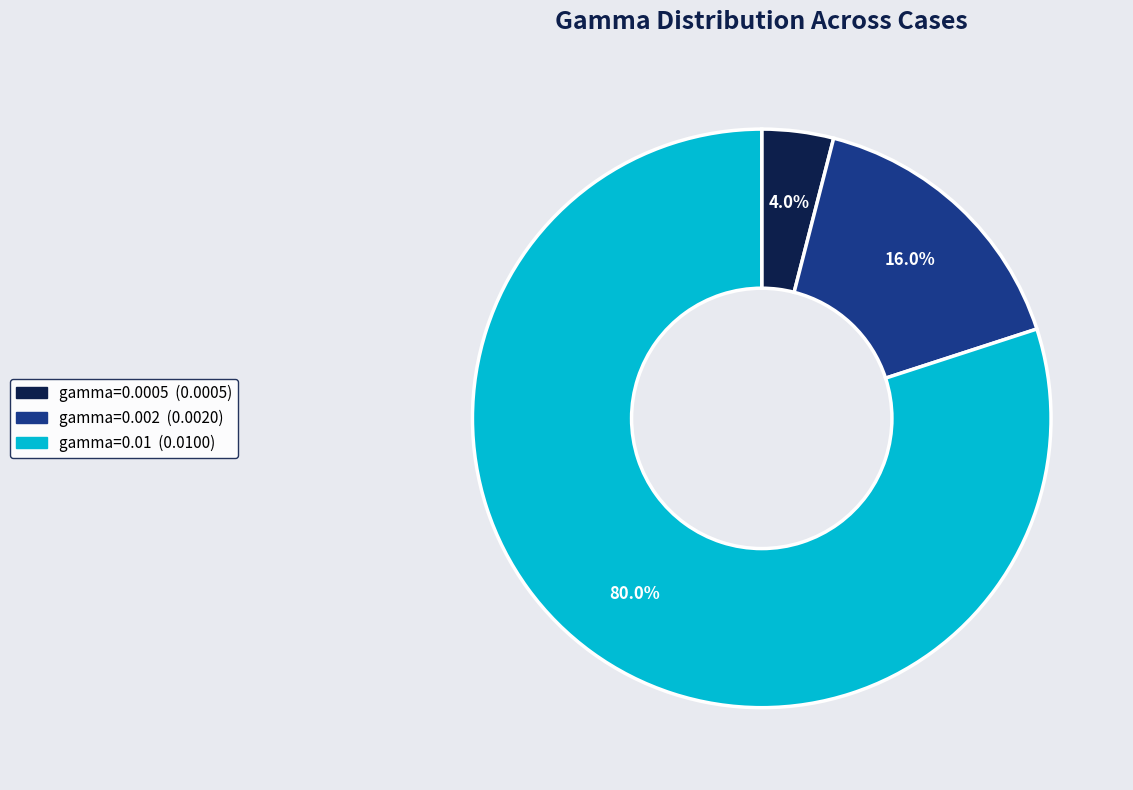

Which slice is the smallest?

gamma=0.0005